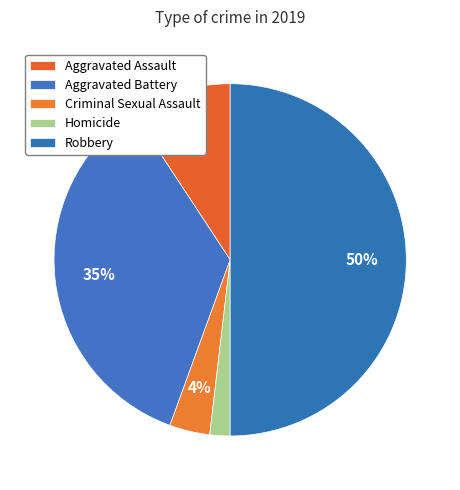

Does any single category account for the majority?

No